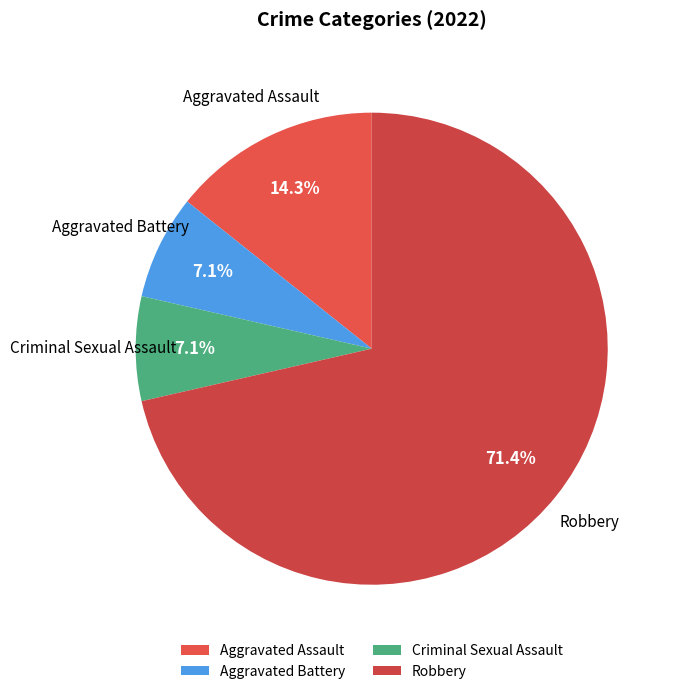

Which has a higher value, Robbery or Aggravated Battery?

Robbery